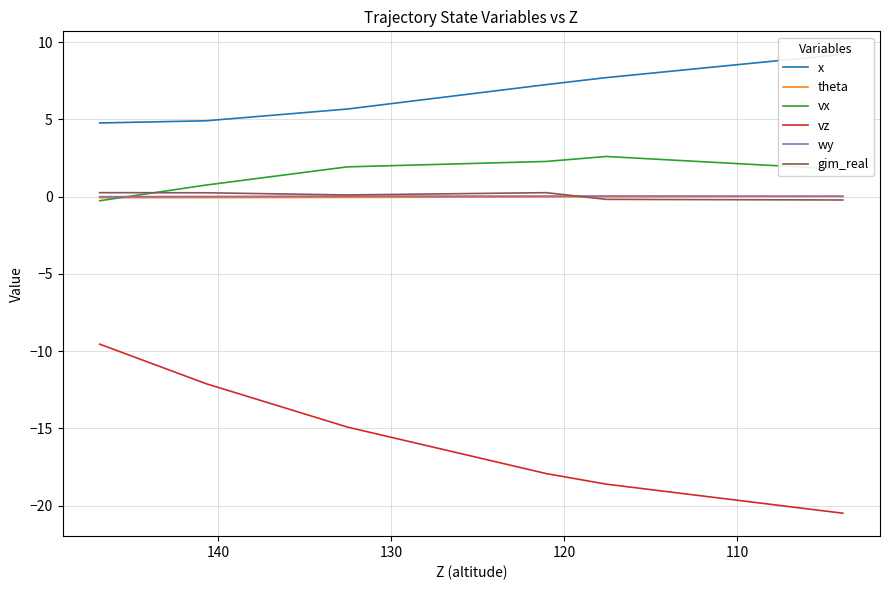

How many negative values does the gim_real series have?

5